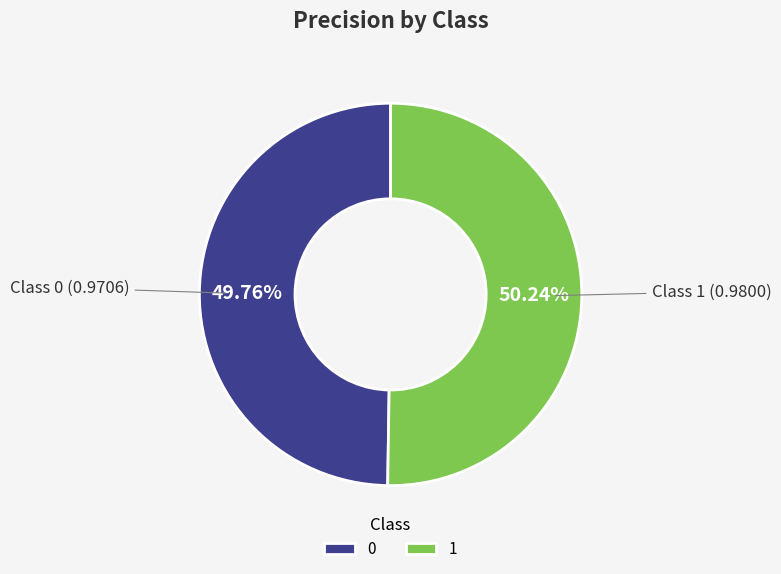

Count the number of slices in the pie.

2